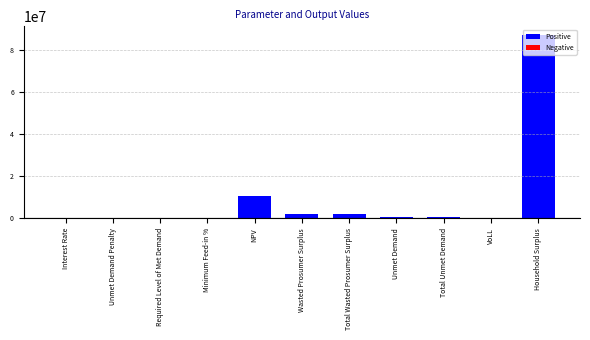

Is it true that the value at NPV is 7134171.0?

False